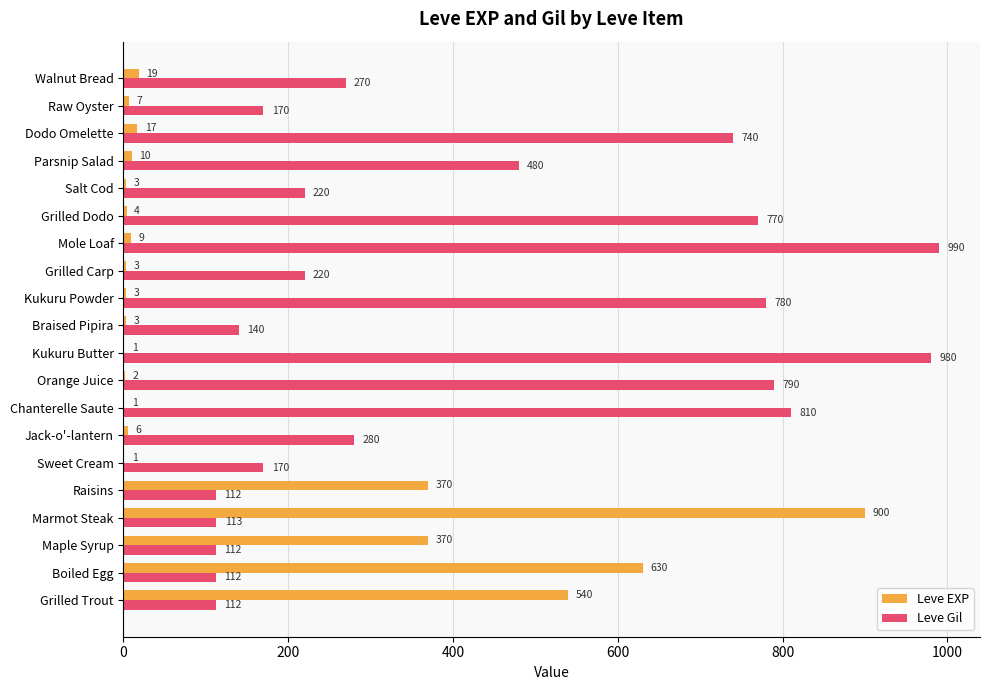

Between Chanterelle Saute and Parsnip Salad, which series saw the biggest shift?

Leve Gil